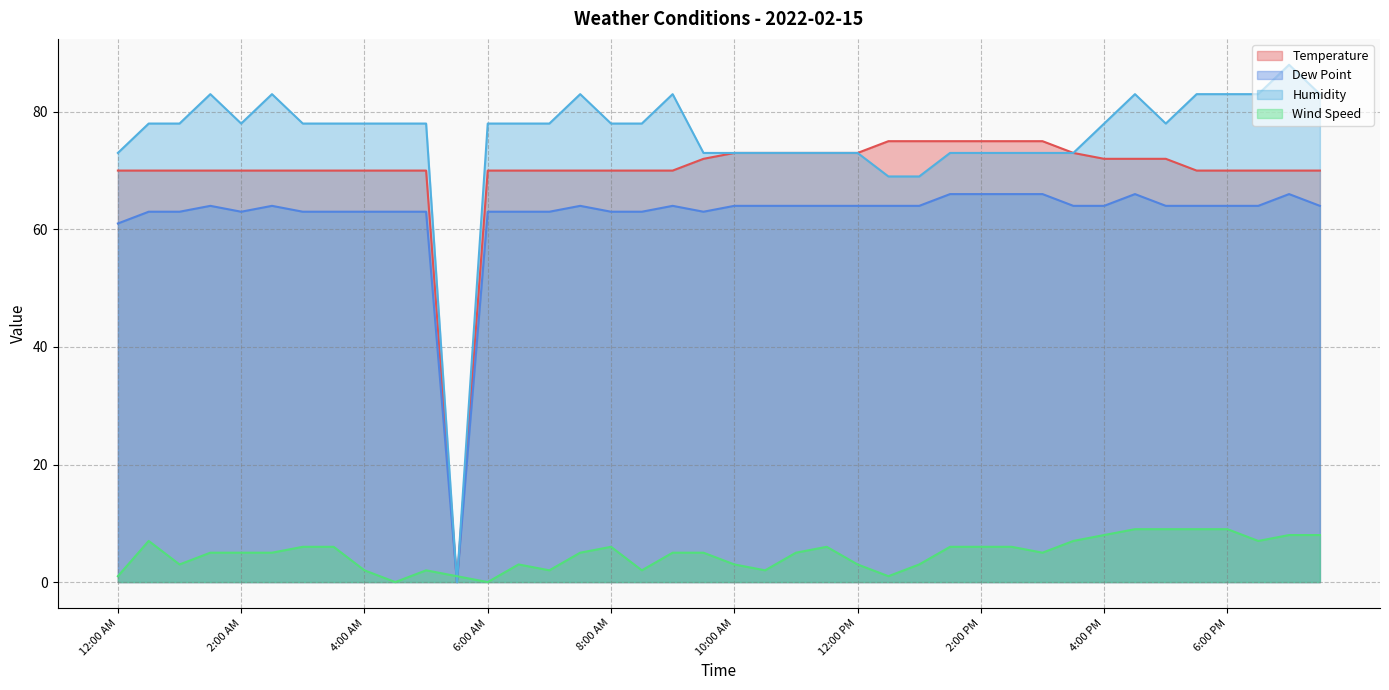

True or false: Wind Speed and Dew Point intersect in this chart.

True